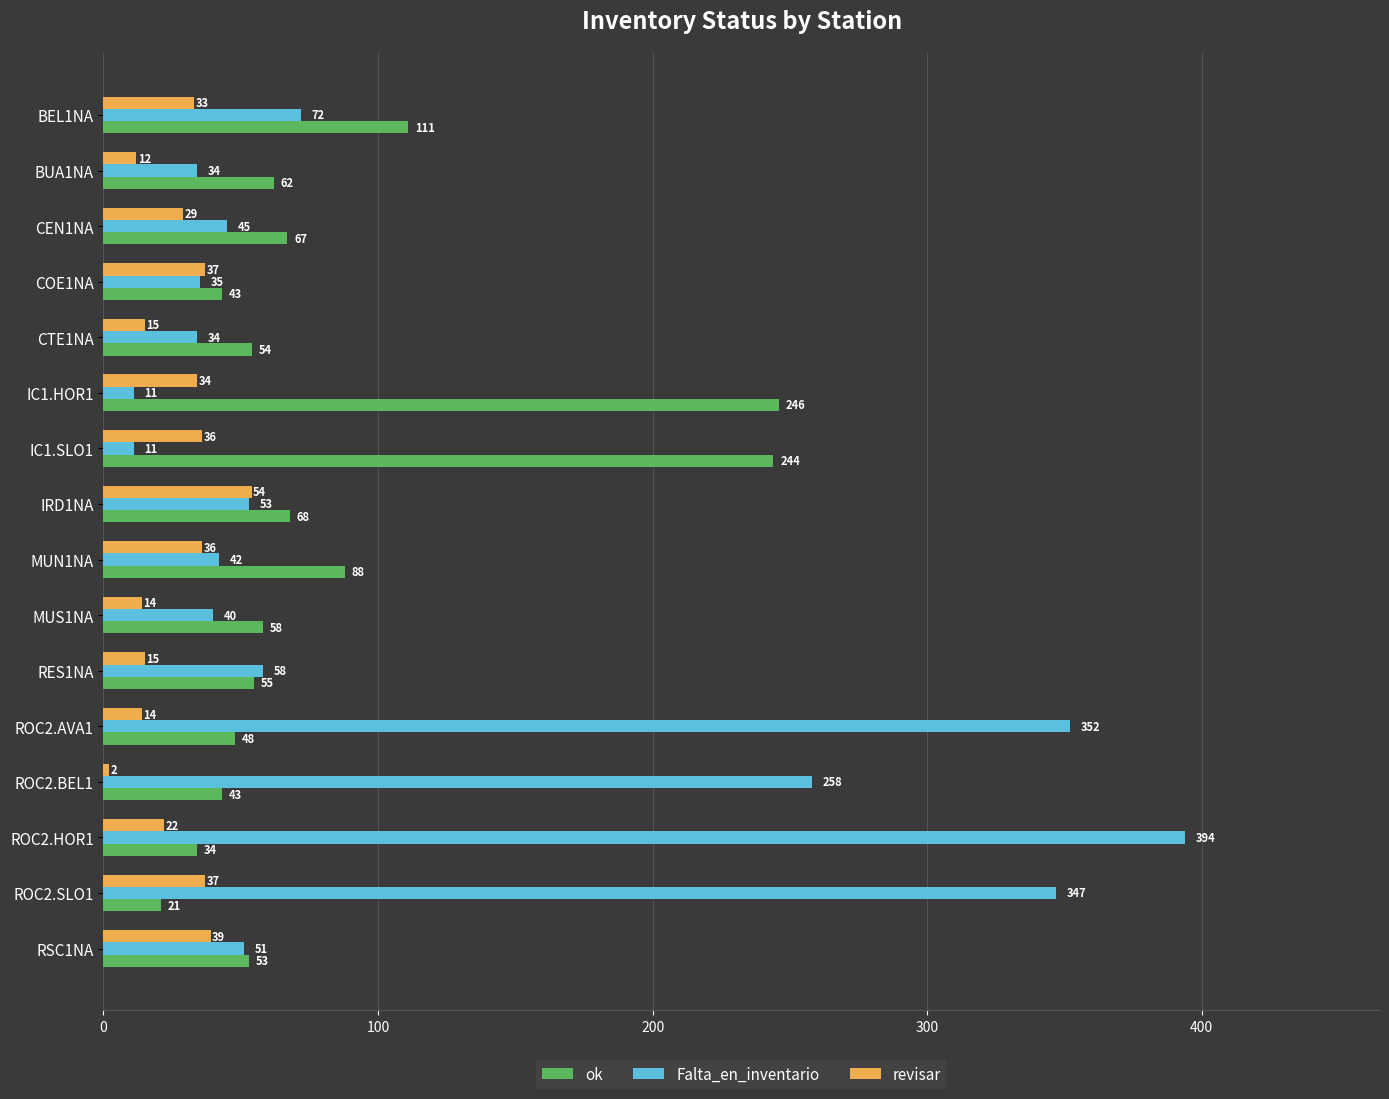

What is the difference between the Falta_en_inventario values at CEN1NA and RSC1NA?

6